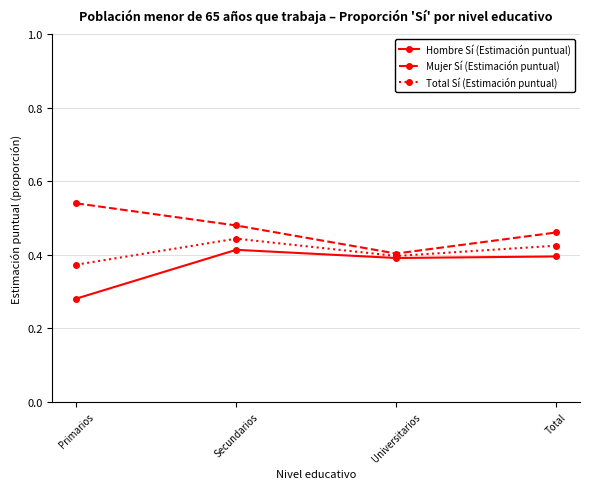

Where is the first local minimum for Mujer Sí (Estimación puntual)?

Universitarios